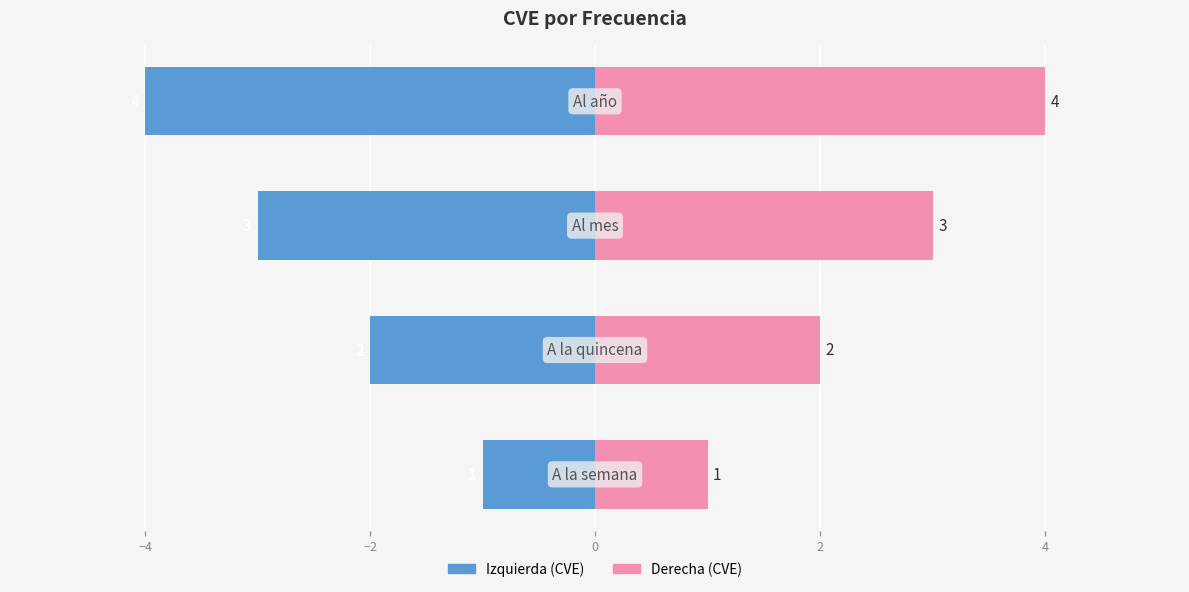

Reading right to left, list all the values displayed in this chart.

Izquierda (CVE): 0=-4	−2=-3	−4=-2	−6=-1
Derecha (CVE): 0=4	−2=3	−4=2	−6=1